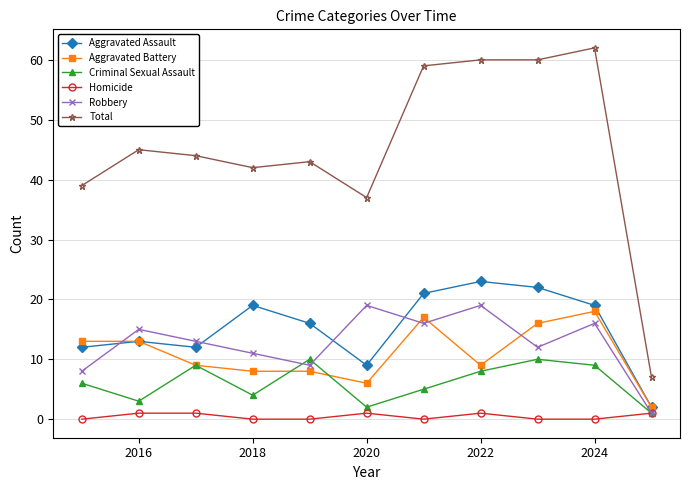

In Criminal Sexual Assault, how many points are higher than both neighbors (excluding endpoints)?

3